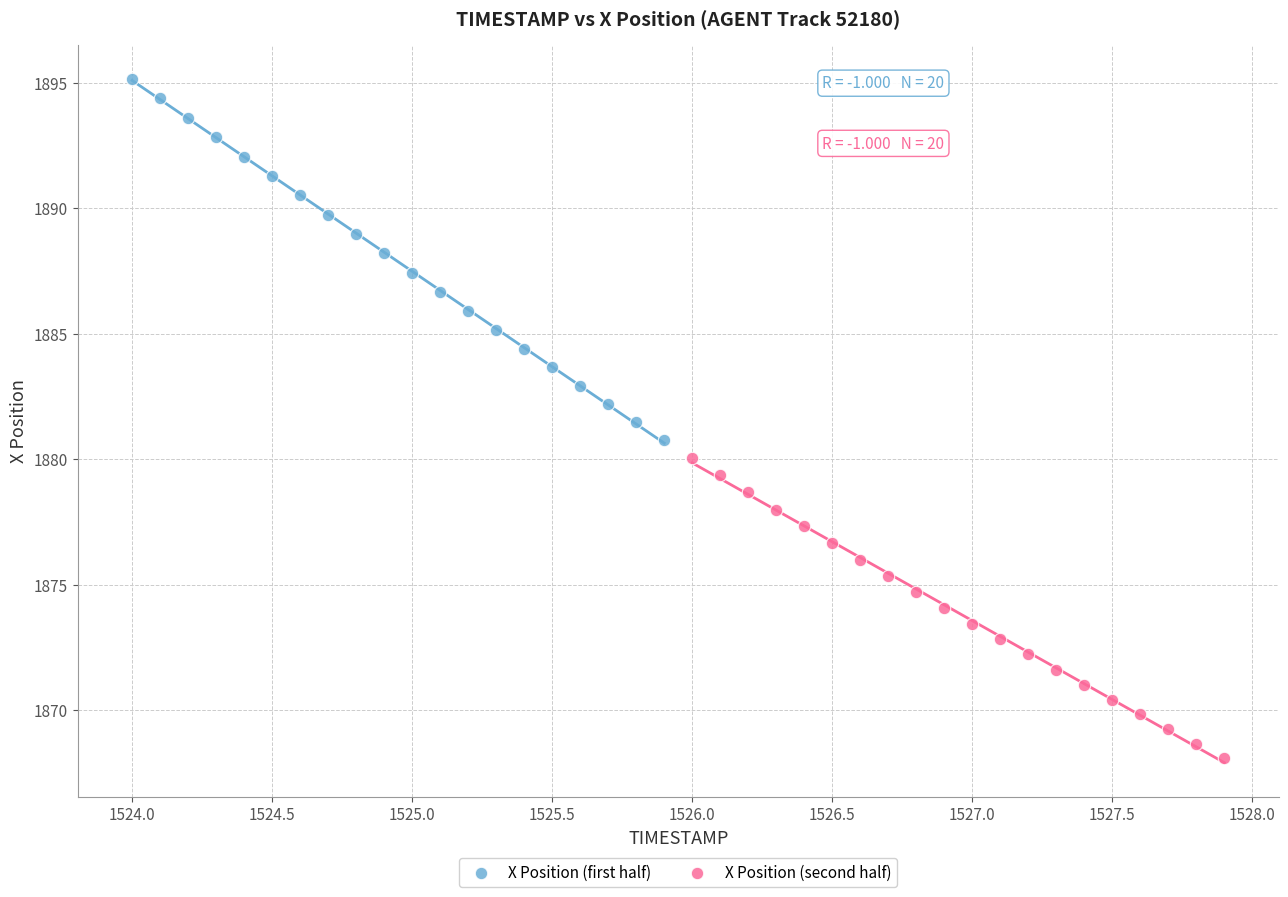

Which series contains the lowest Y value?

X Position (second half)